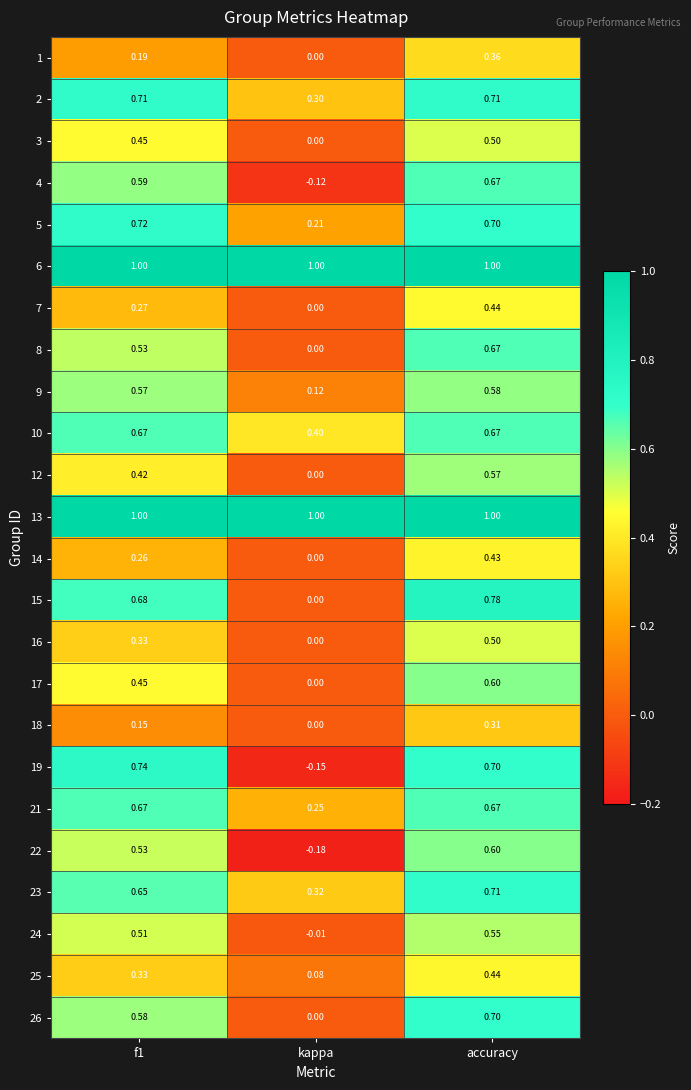

Is the value of 23 at accuracy greater than the value of 8 at f1?

Yes